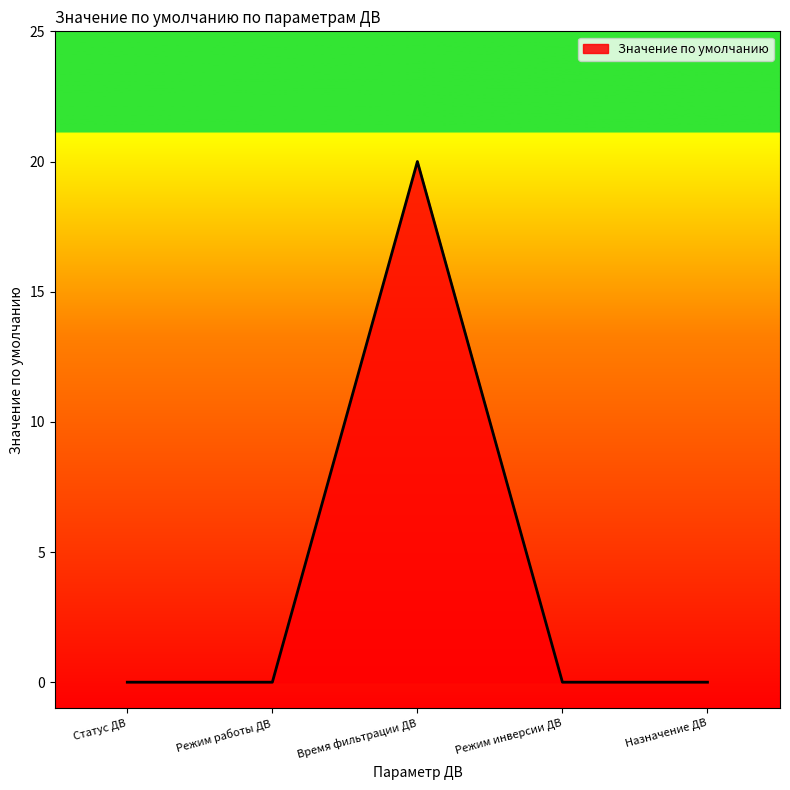

Which has a higher value, Время фильтрации ДВ or Статус ДВ?

Время фильтрации ДВ